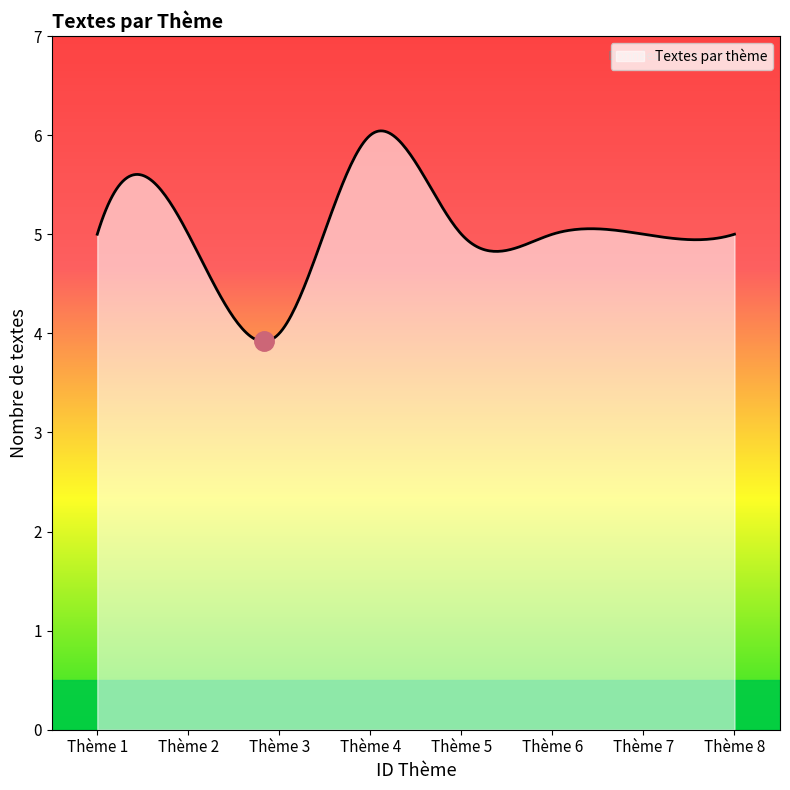

What is the smallest value displayed?

3.9